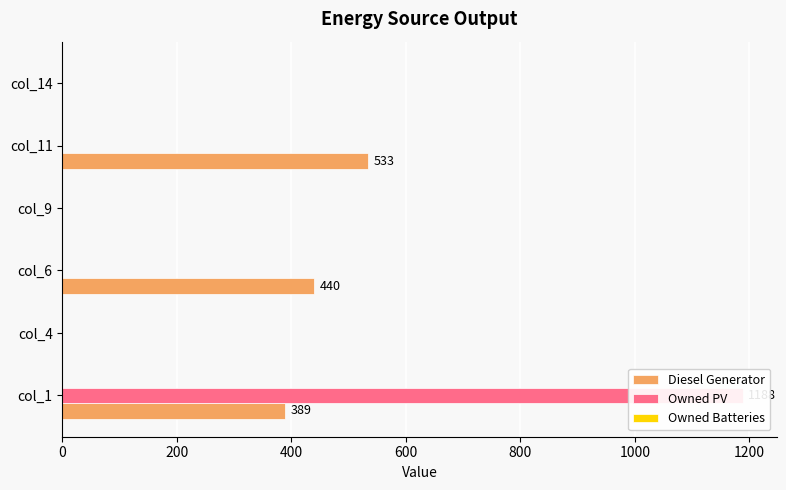

Is it true that Owned Batteries equals 0.4 at 0?

False